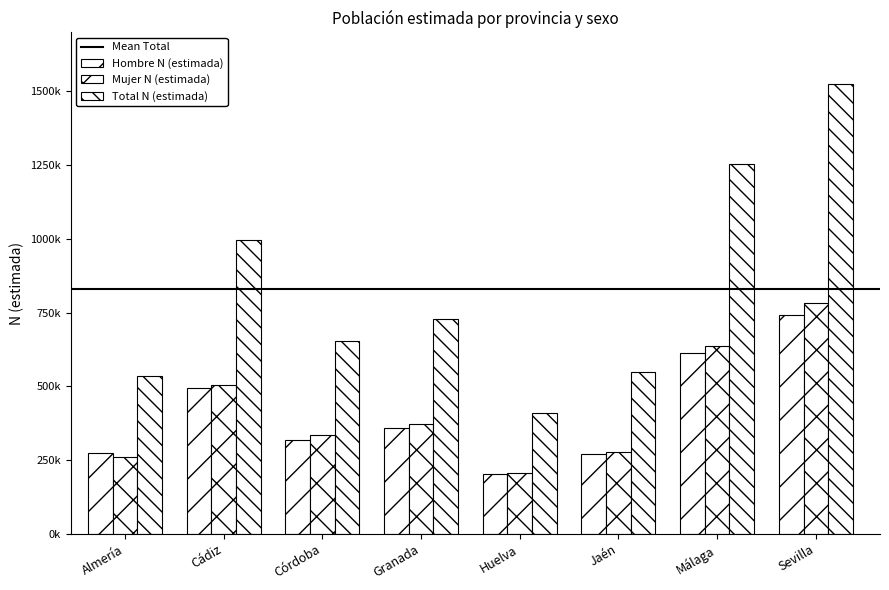

What is the difference between the second highest and second lowest values in the Hombre N (estimada) series?

343395